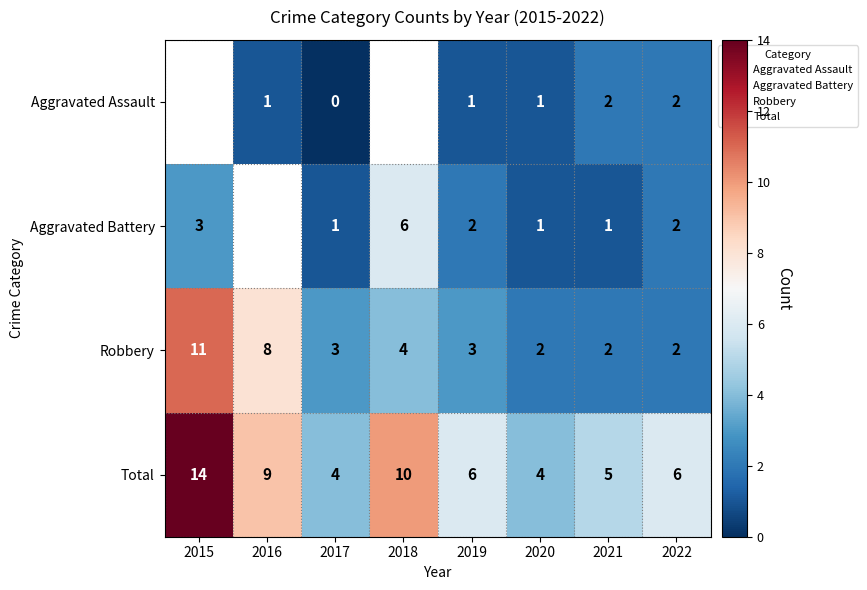

The value of Robbery at 2016 is 14. True or false?

False